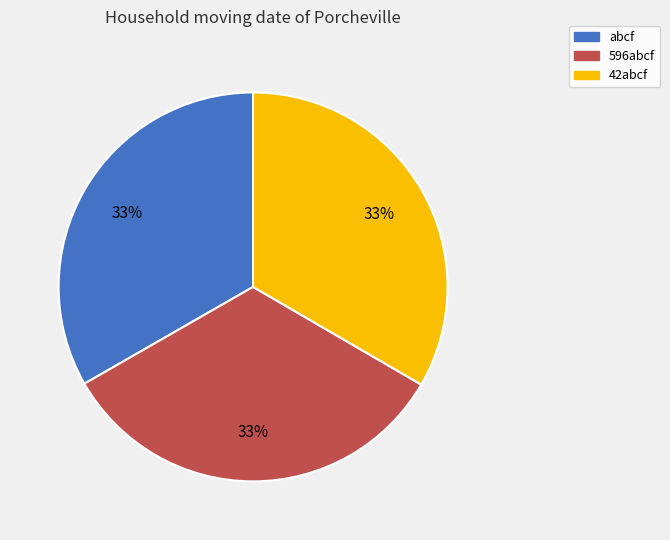

Is 596abcf the majority of the pie?

No